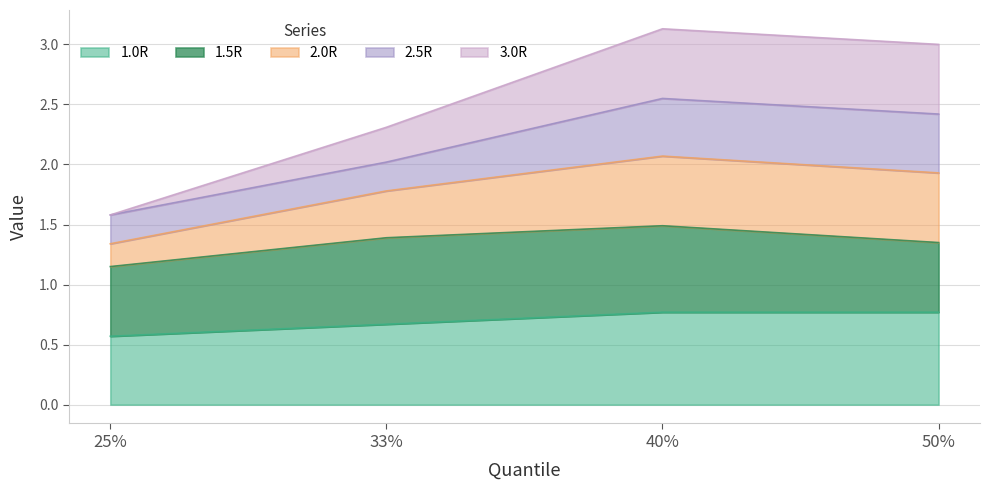

The value of 2.0R at 33% is 1.2. True or false?

False